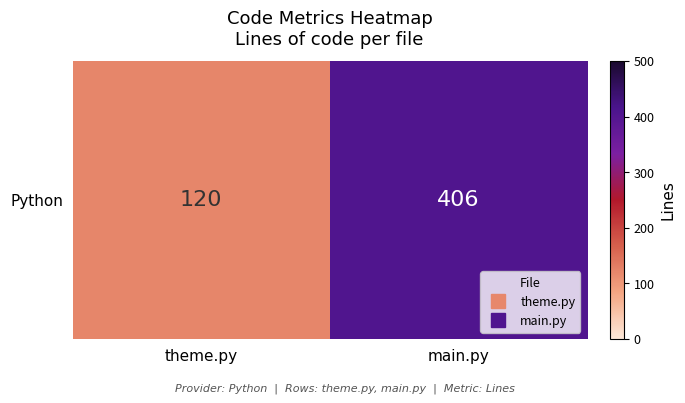

The chart shows a value of 49 at theme.py. True or false?

False